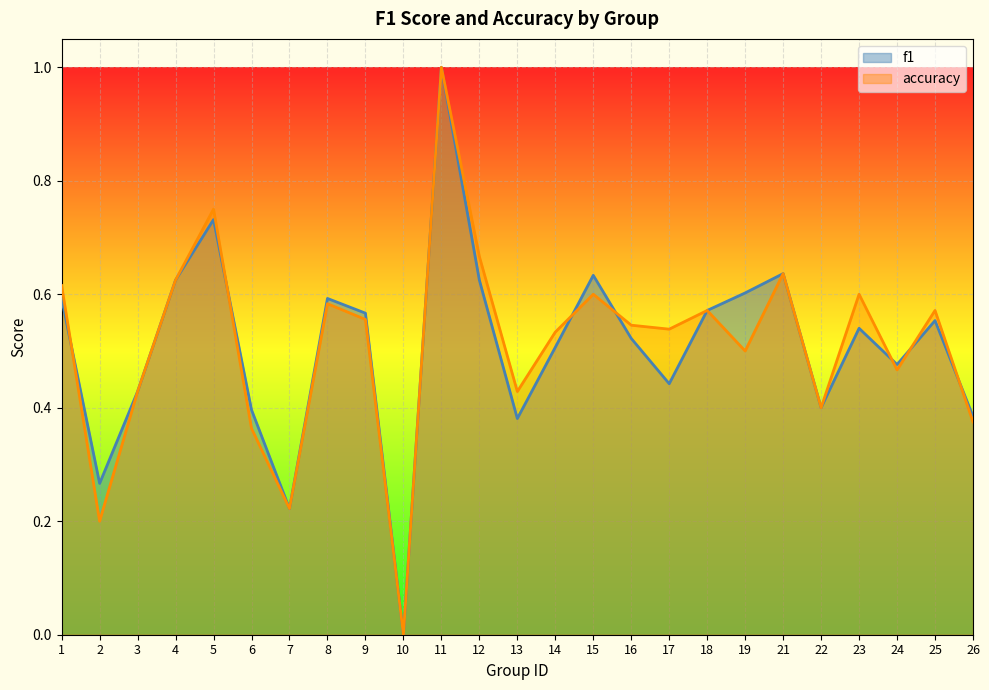

What is the average value of the accuracy series?

0.5